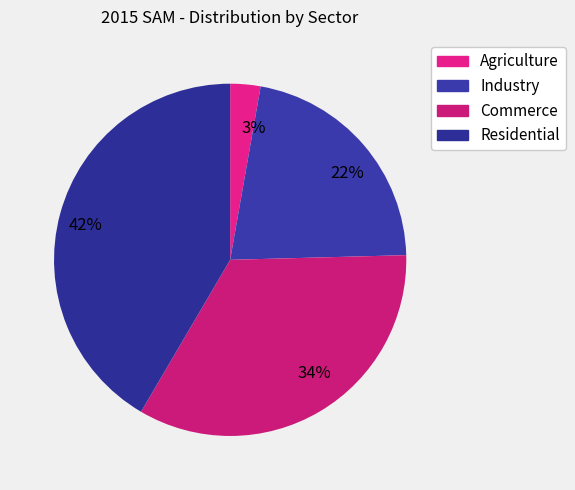

Rank the categories by value from highest to lowest.

42%, 34%, 22%, 3%